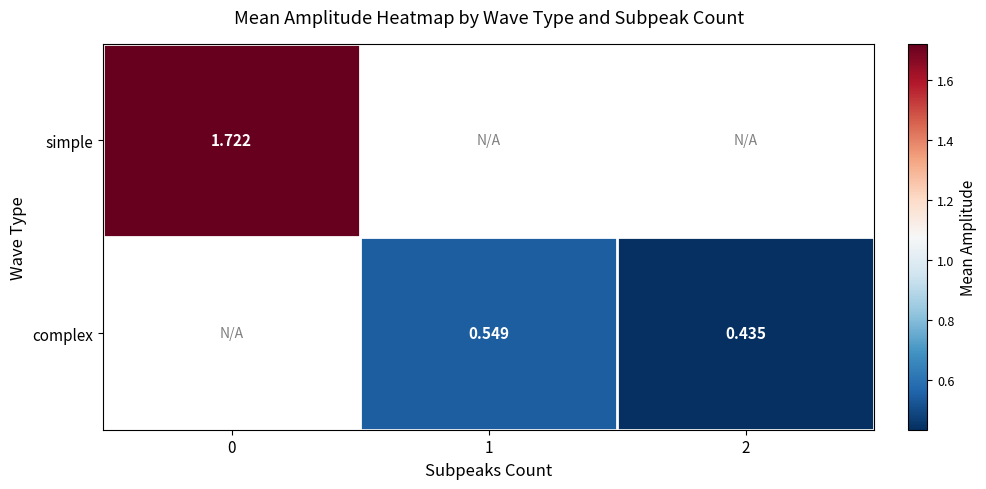

Is the value of complex at 2 greater than the value of simple at 0?

No